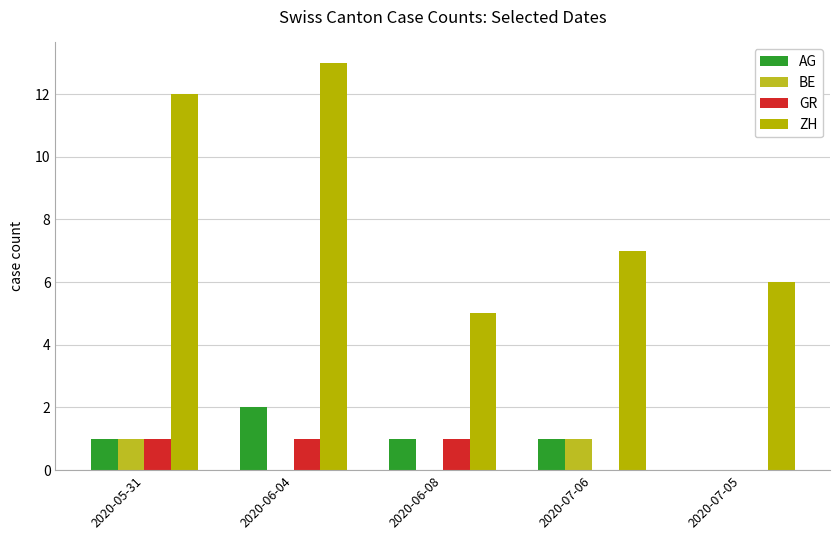

What is the total value across all series at 2020-07-05?

6